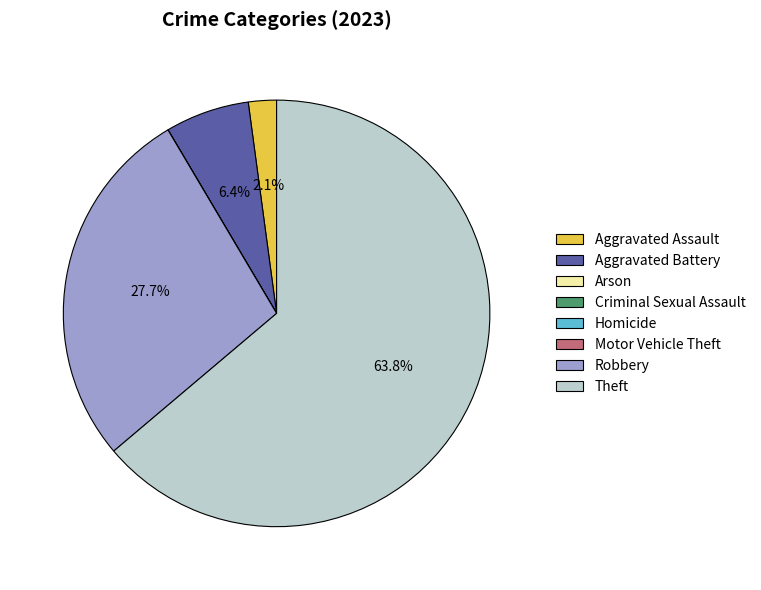

Combined, what portion of the pie is Robbery and Theft?

91.5%